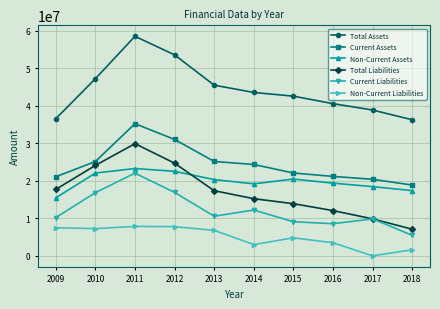

What are all the series names shown in the legend?

Total Assets, Current Assets, Non-Current Assets, Total Liabilities, Current Liabilities, Non-Current Liabilities